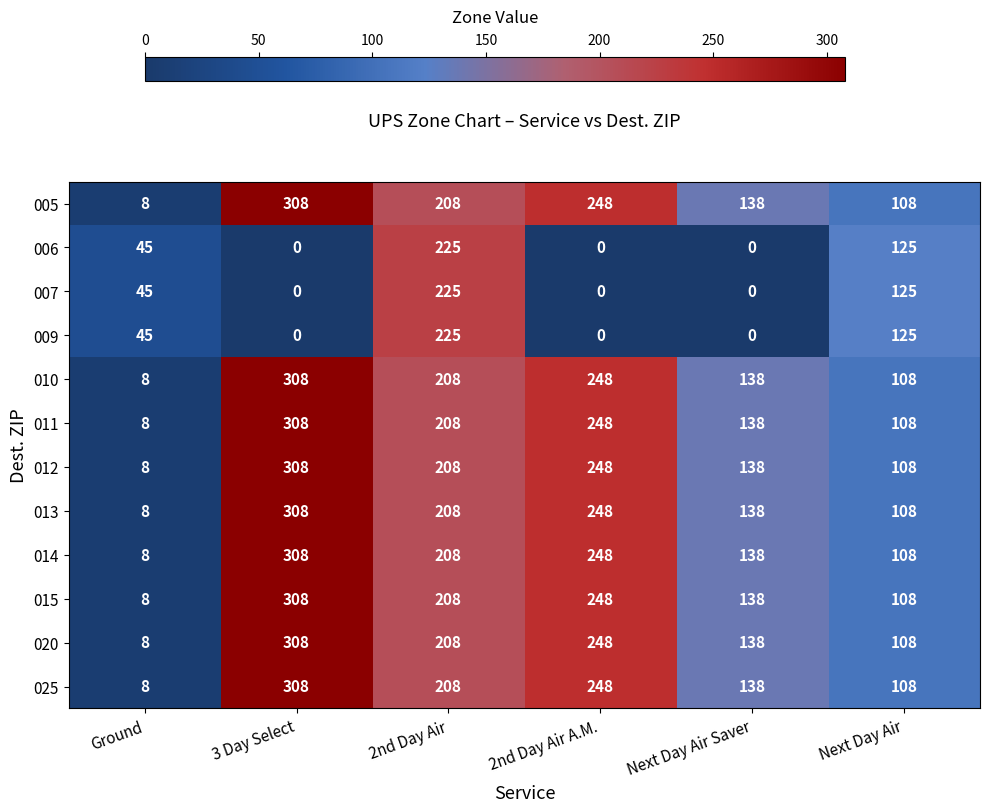

List the labels in order of 025 value, smallest first.

Ground, Next Day Air, Next Day Air Saver, 2nd Day Air, 2nd Day Air A.M., 3 Day Select